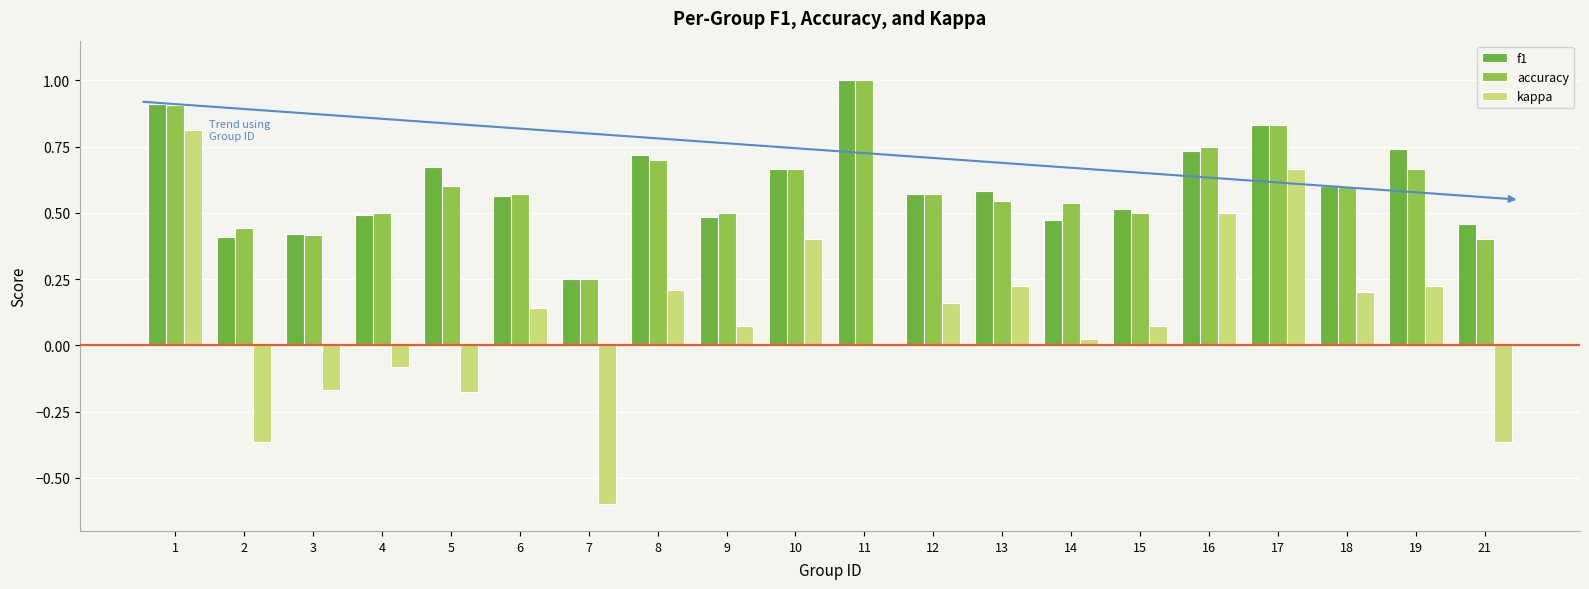

Count the number of categories in the chart.

20